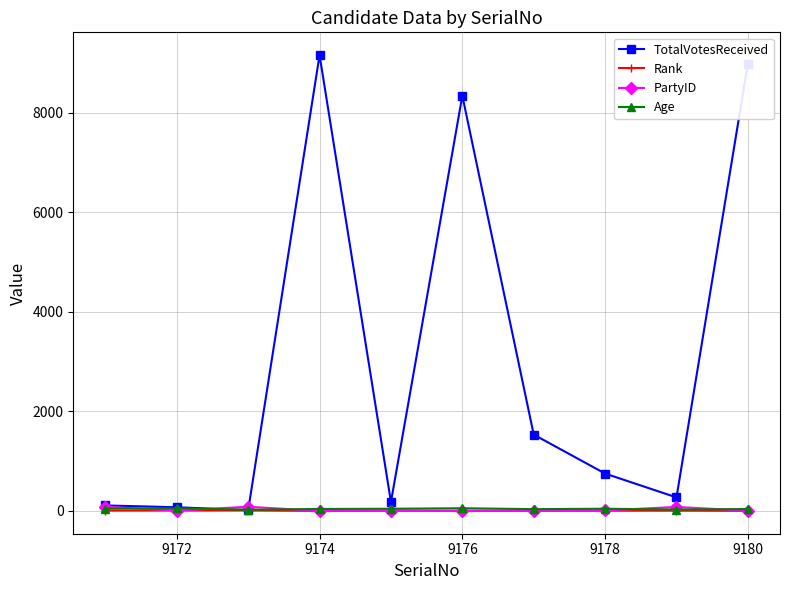

True or false: Age has more than 0 points higher than both neighbors.

True